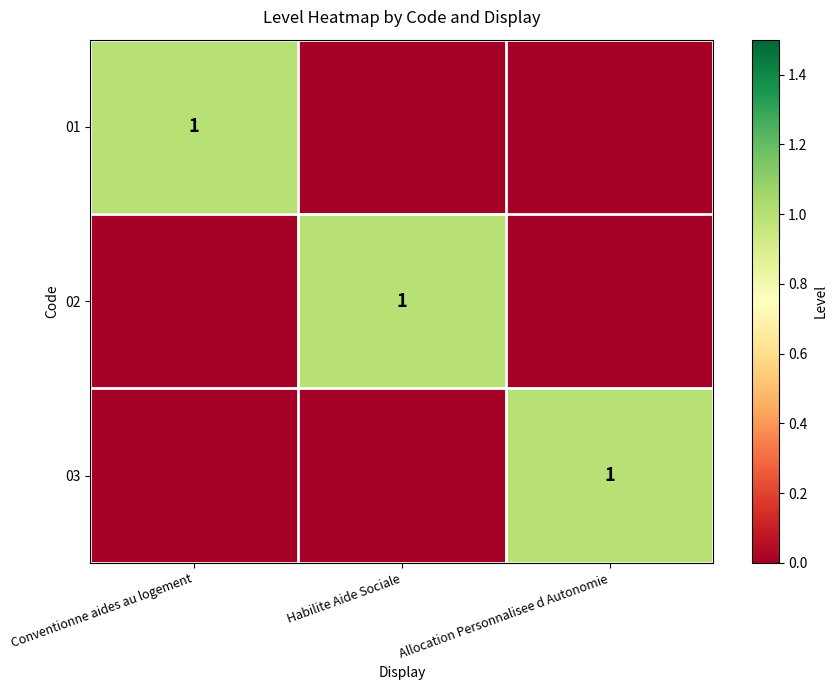

What is the total value across all series at Habilite Aide Sociale?

1